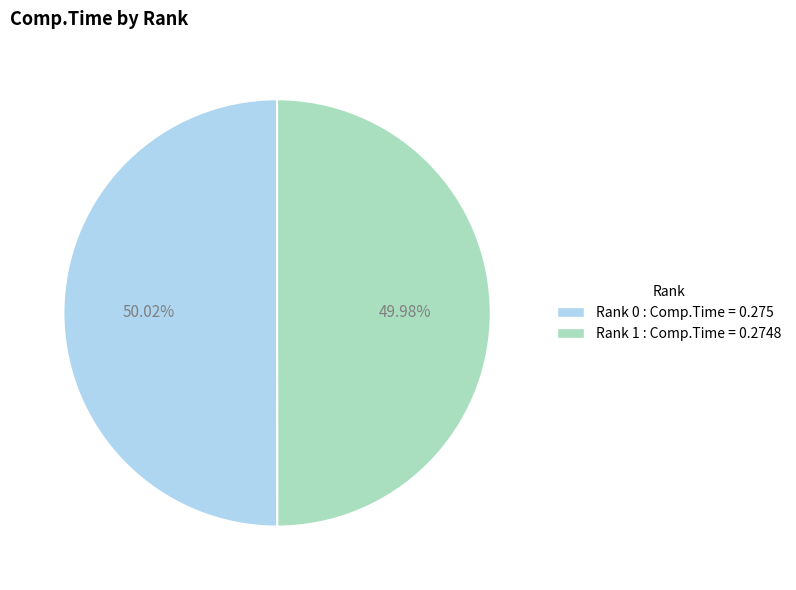

Is there a majority slice in this chart?

Yes